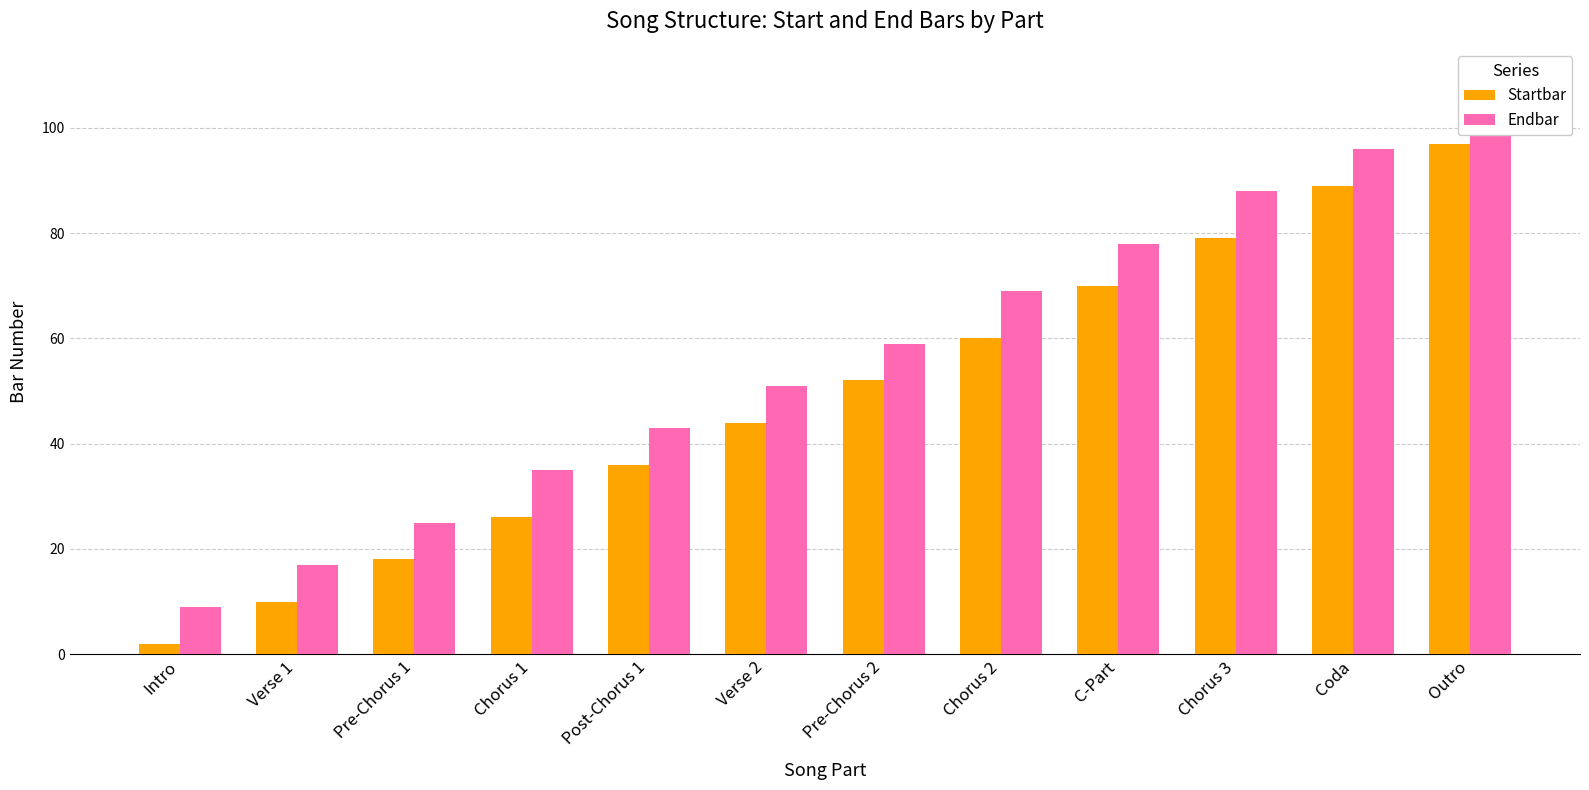

What is the sum of the Startbar values at C-Part and Chorus 3?

149